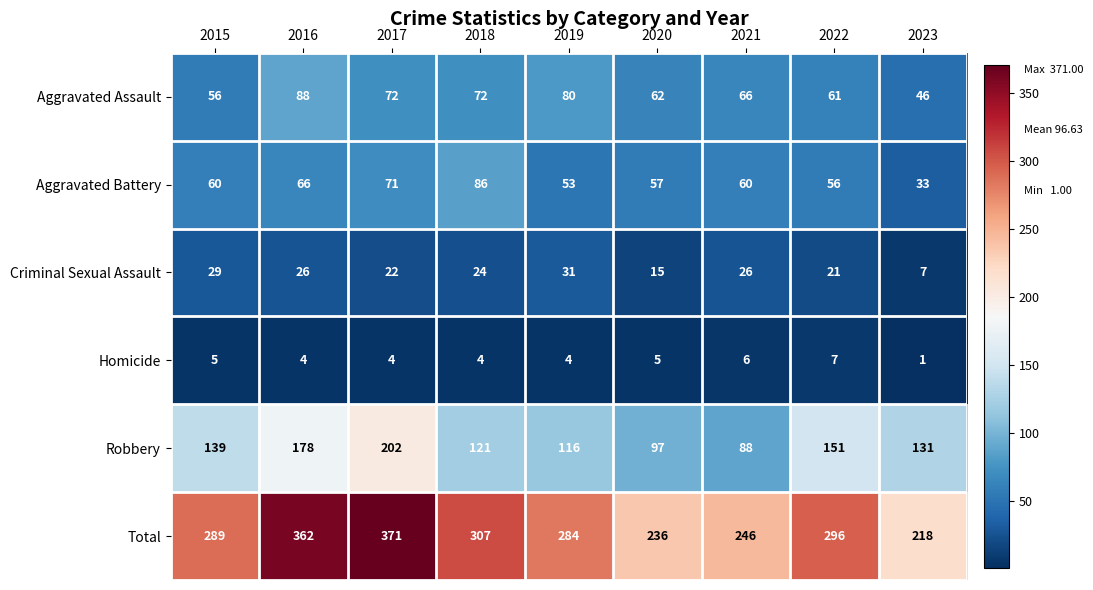

At which category is the sum across all series the highest?

2017